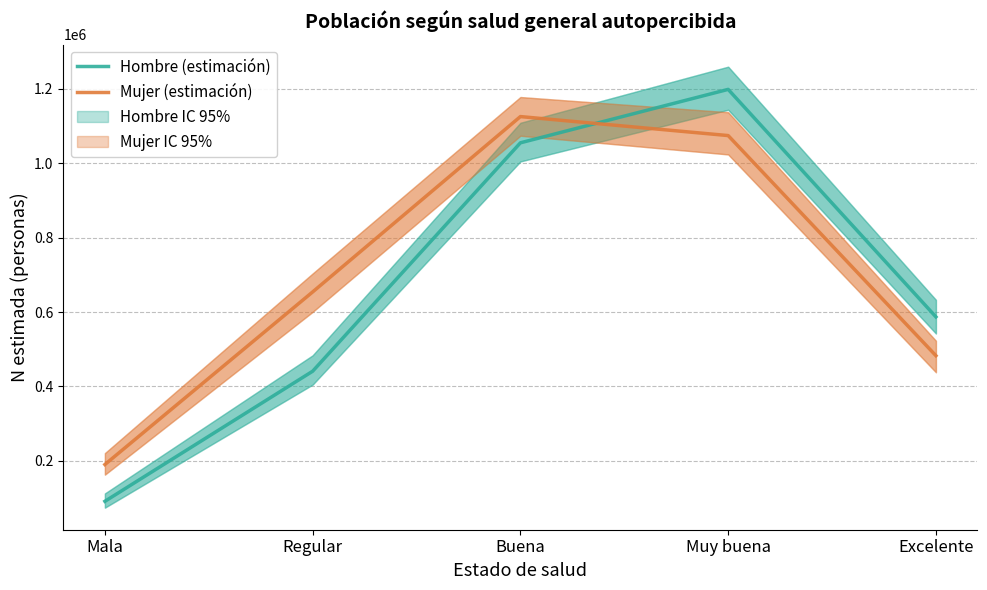

How many times do Hombre (estimación) and Mujer (estimación) cross each other?

1